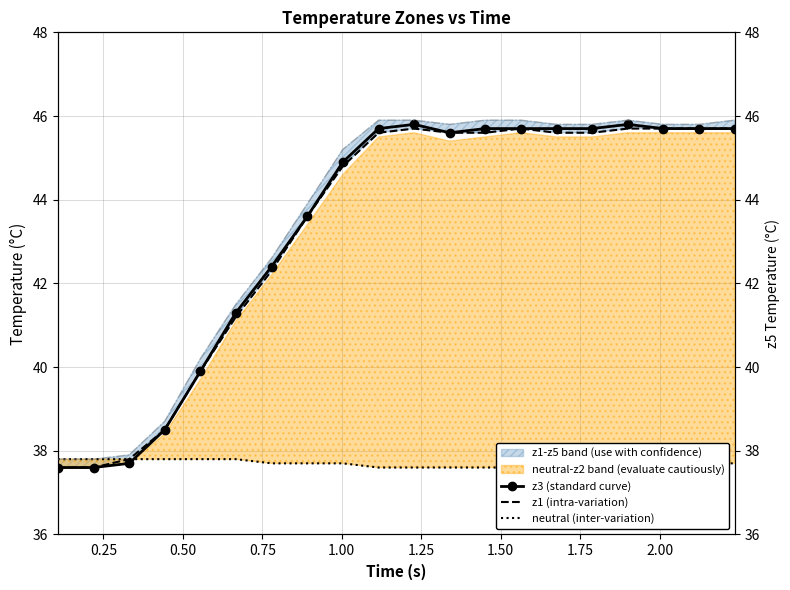

True or false: z3 (standard curve) has more than 0 points higher than both neighbors.

True